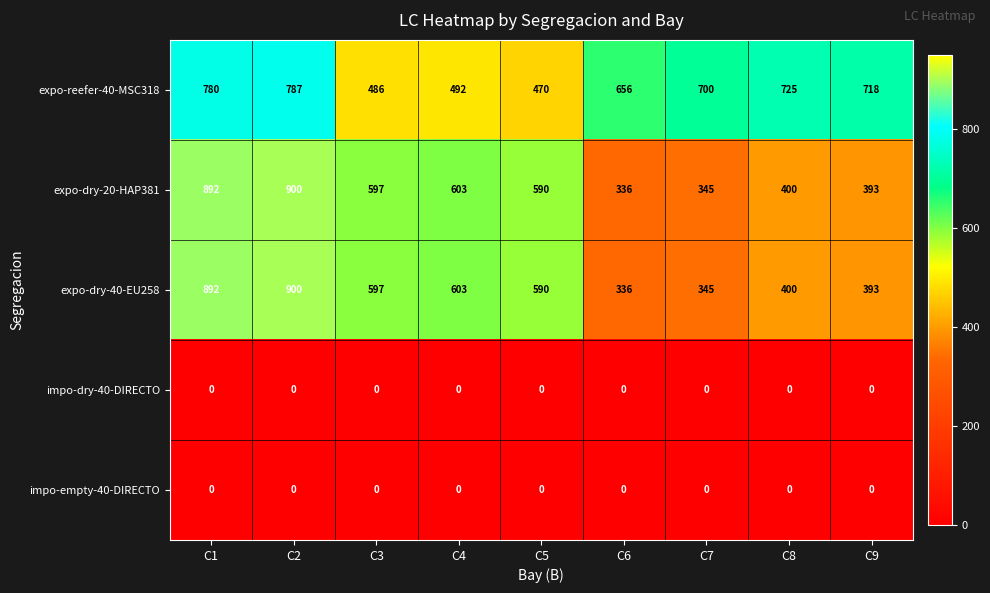

Rank the categories by expo-dry-40-EU258 value from highest to lowest.

C2, C1, C4, C3, C5, C8, C9, C7, C6